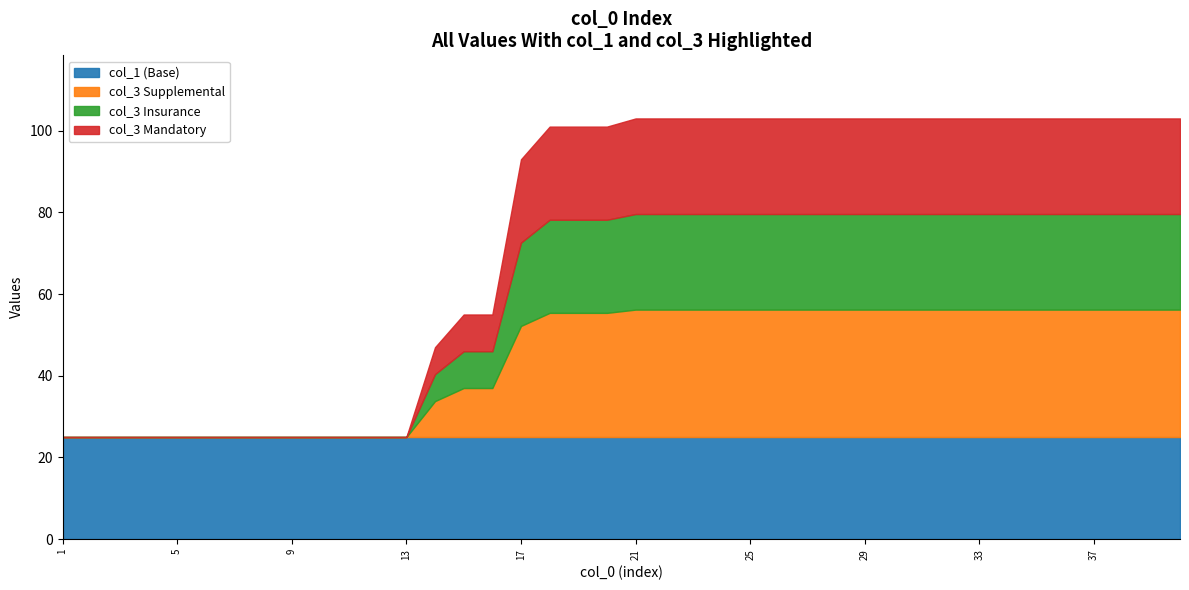

How many intersections are there between col_3 and col_1?

1